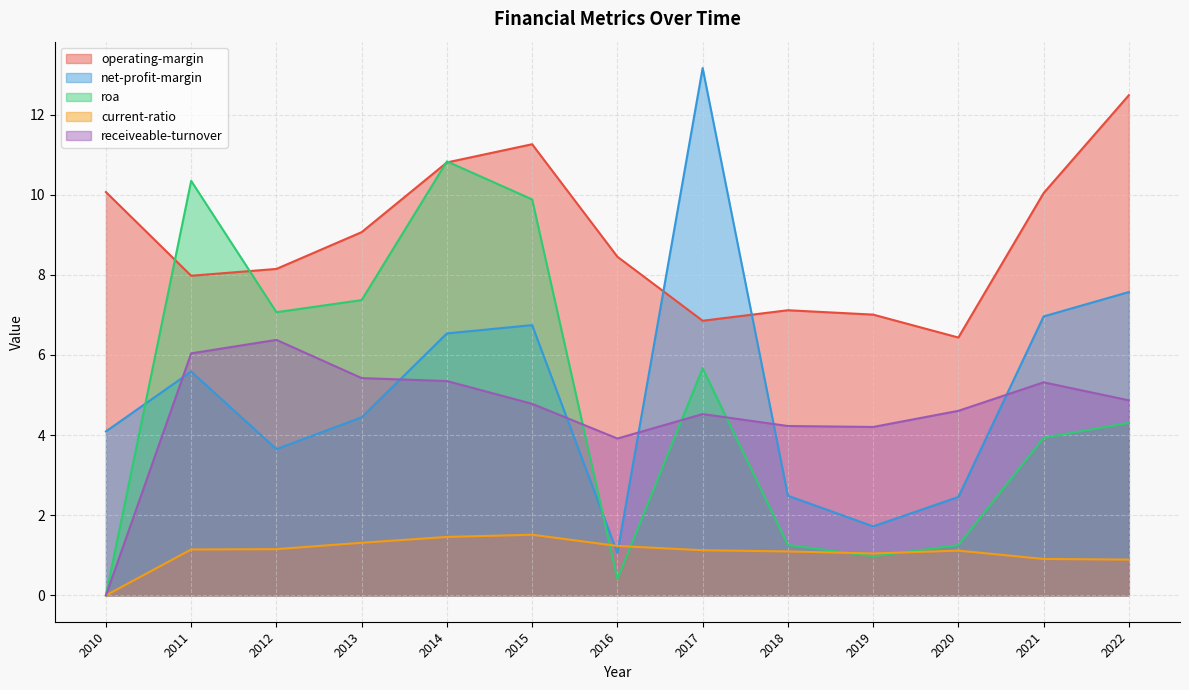

True or false: operating-margin and net-profit-margin intersect in this chart.

True